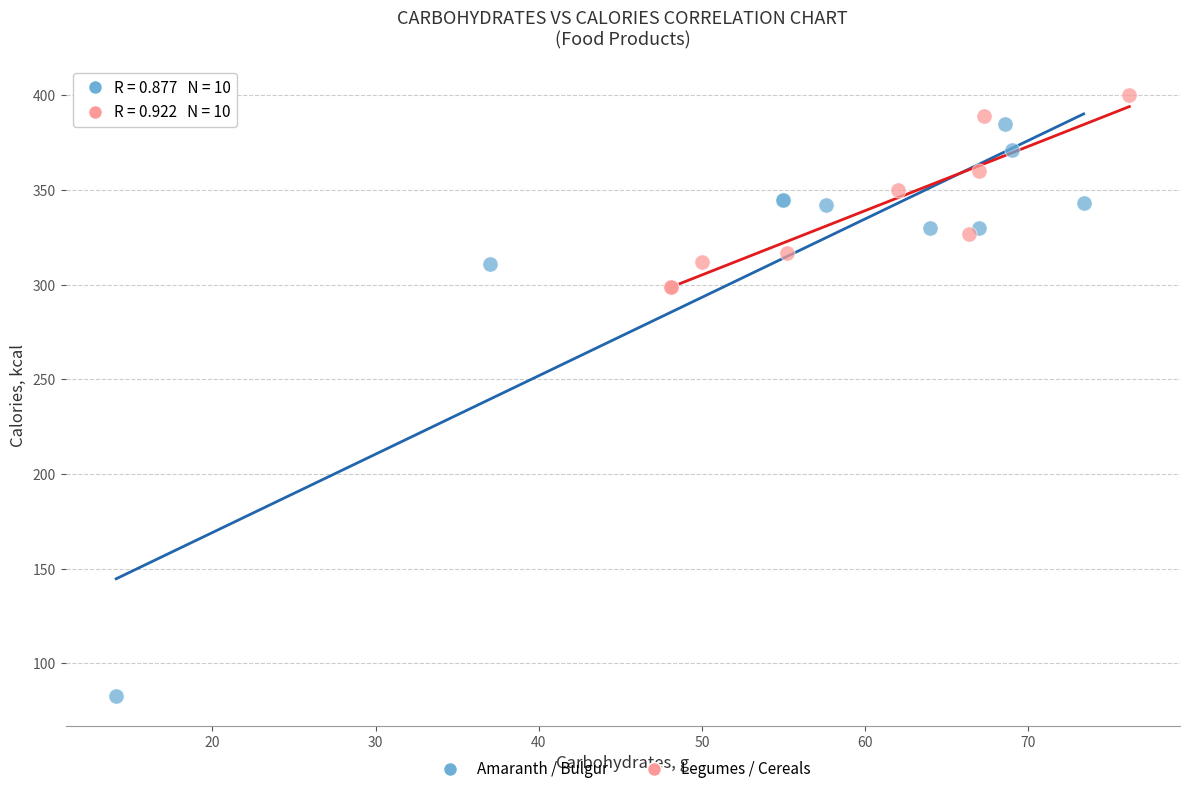

Which series contains the lowest Y value?

Amaranth / Bulgur